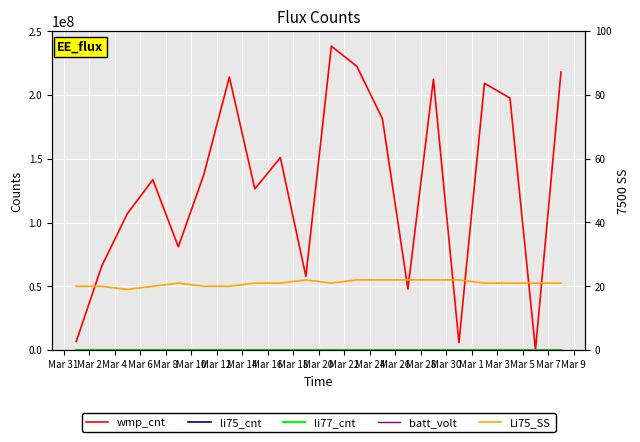

How many values in the Li75_SS series exceed 21?

6